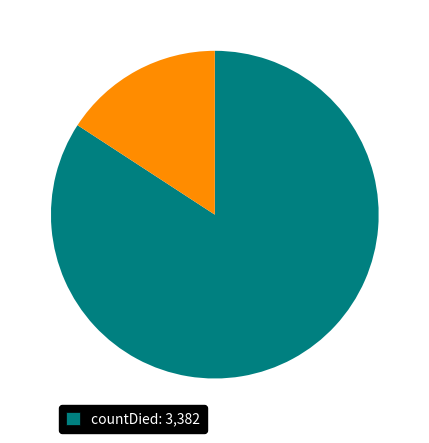

Is there any slice that represents more than half of the pie?

Yes